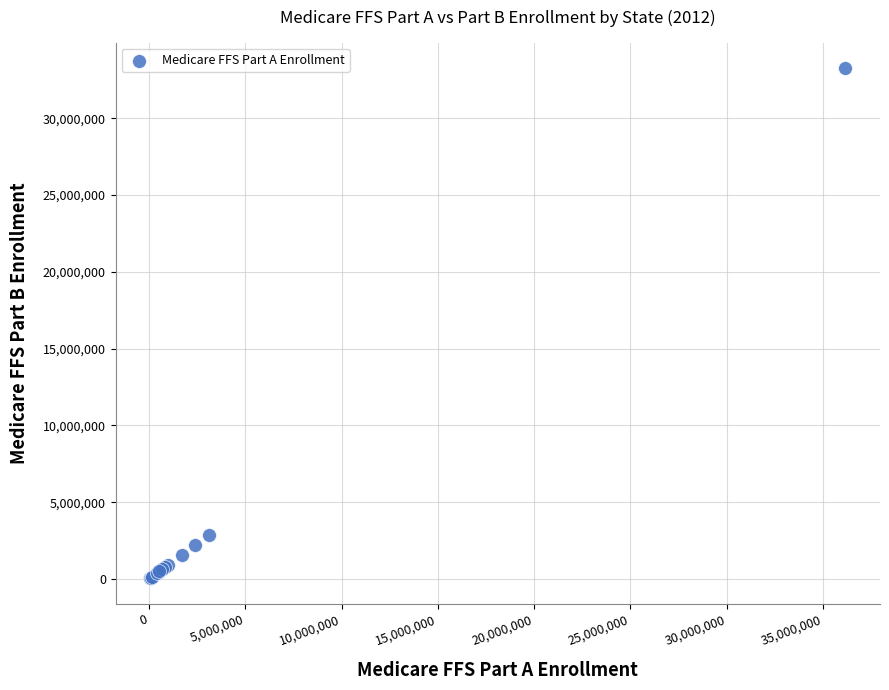

What Y value in the scatter plot is closest to 16660520?

2882610